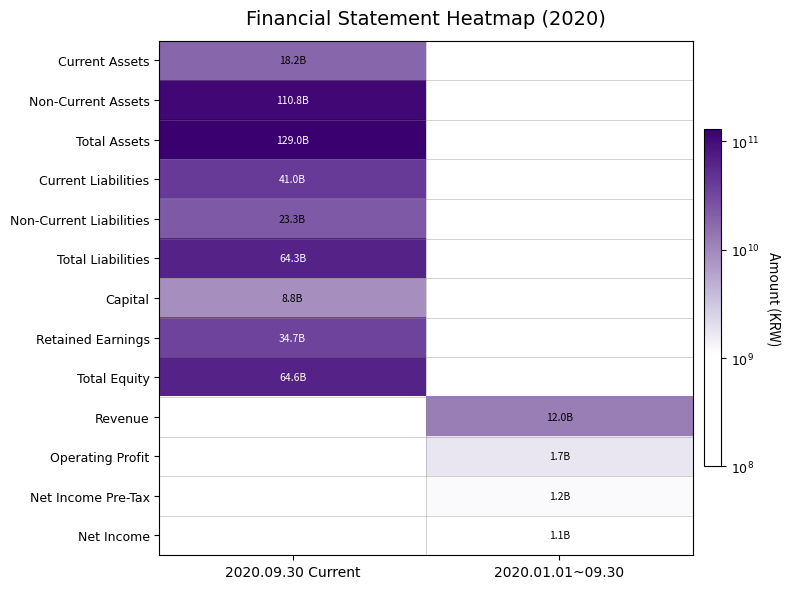

Rank the categories by Non-Current Liabilities value from lowest to highest.

2020.09.30 Current, 2020.01.01~09.30